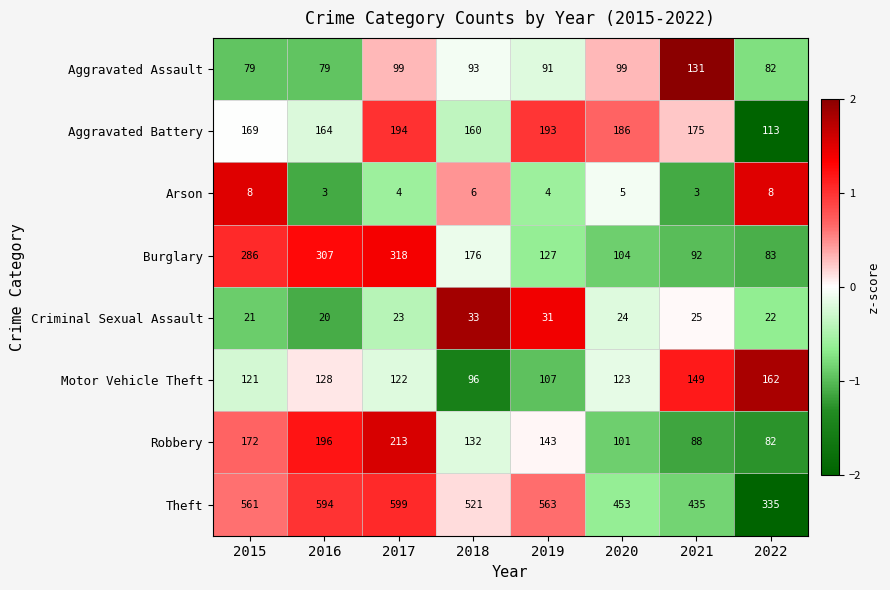

Which category has the highest value in the Criminal Sexual Assault series?

2018